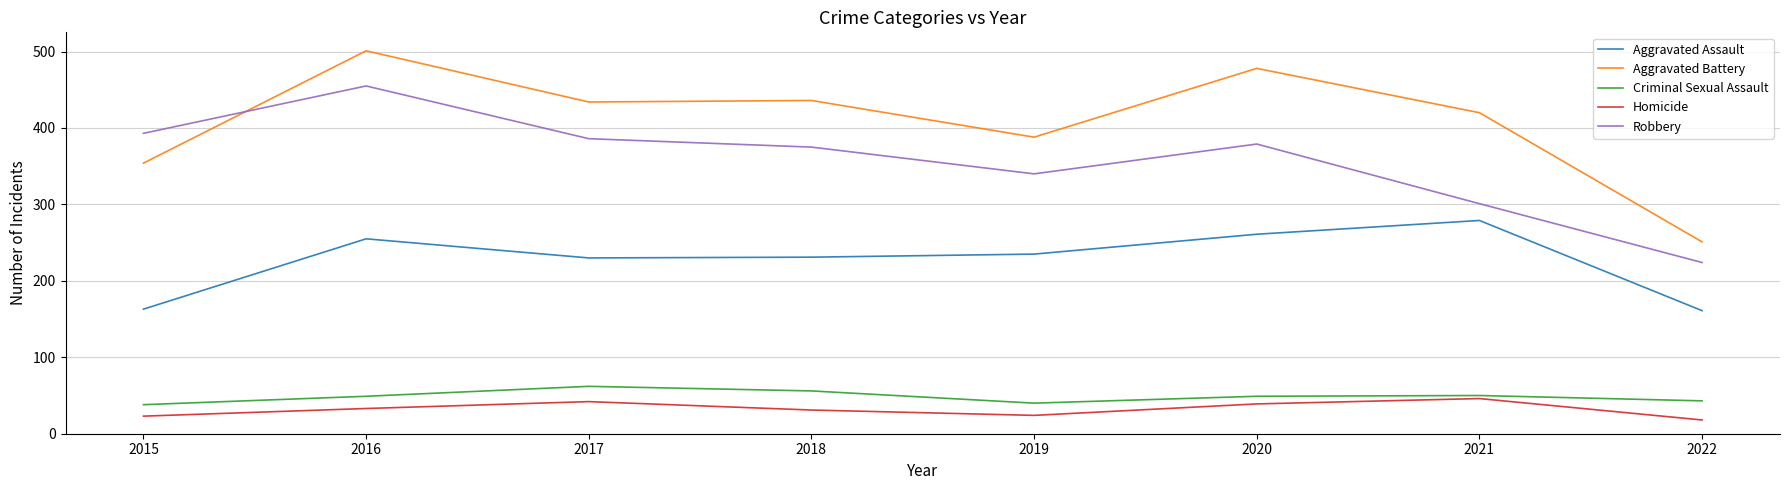

The Aggravated Battery series shows 434 at 2017. True or false?

True